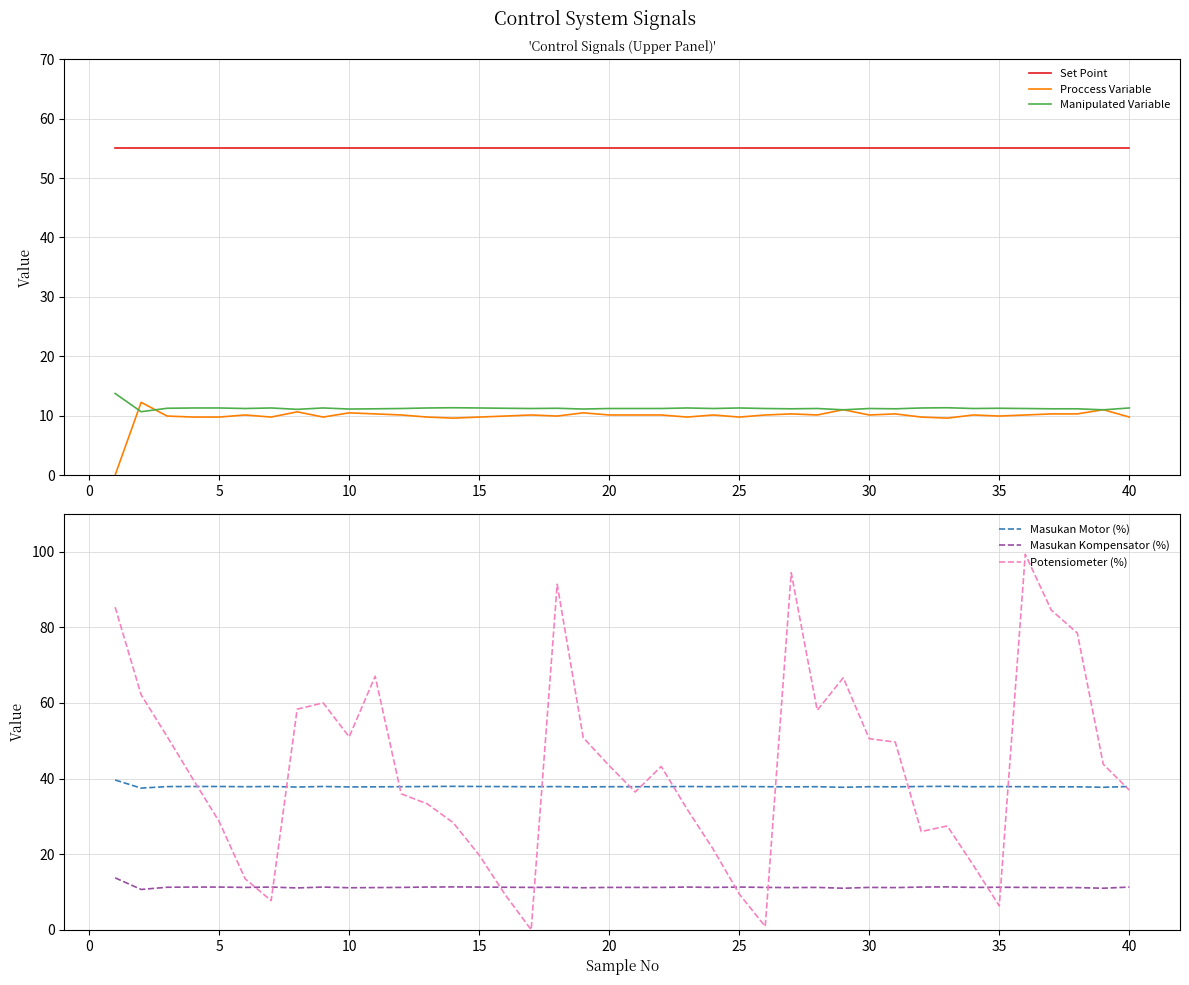

Is it true that Masukan Kompensator (%) equals 3.7 at 5?

False